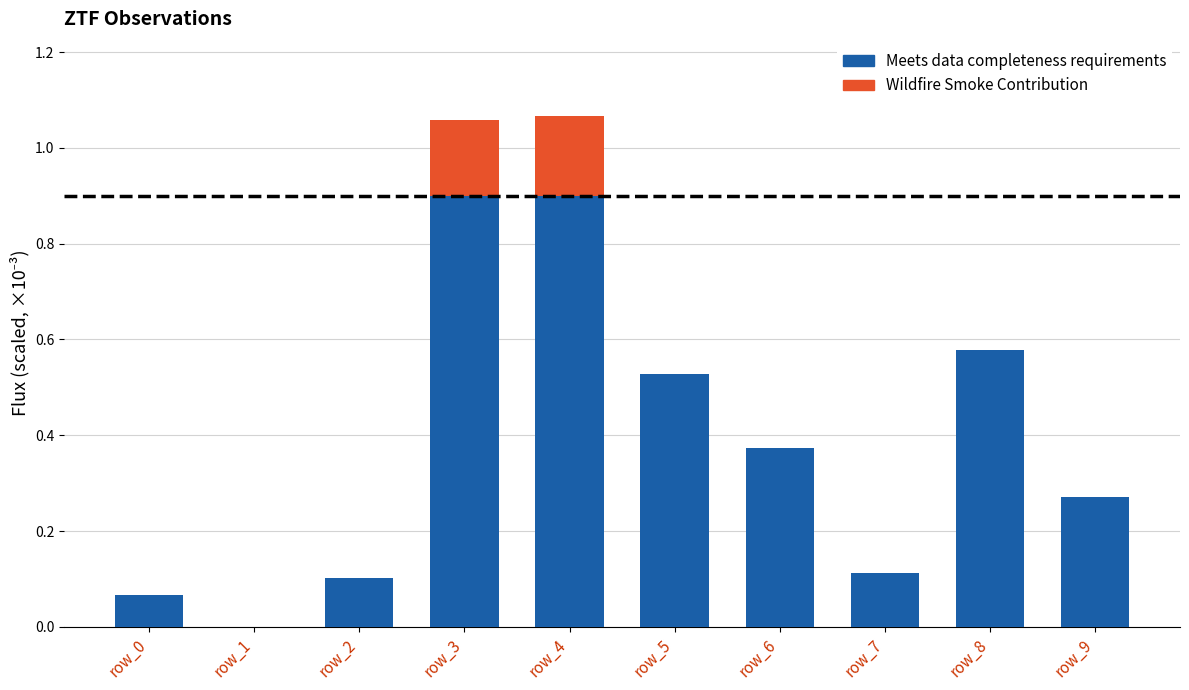

True or false: Meets data completeness requirements has a value of -0.4 at row_1.

False